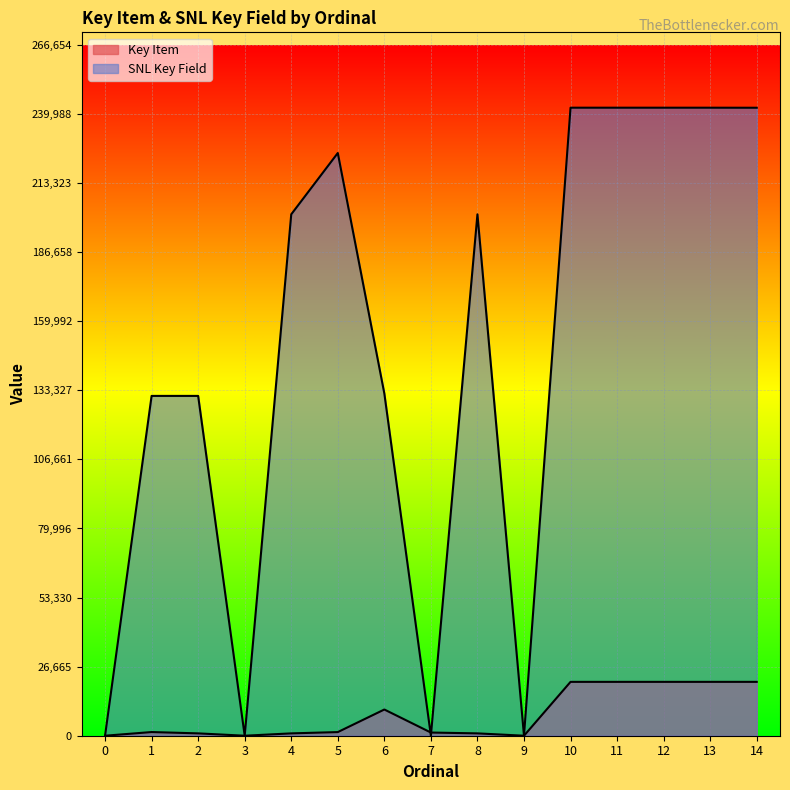

At which label is Key Item closest to 10396?

6